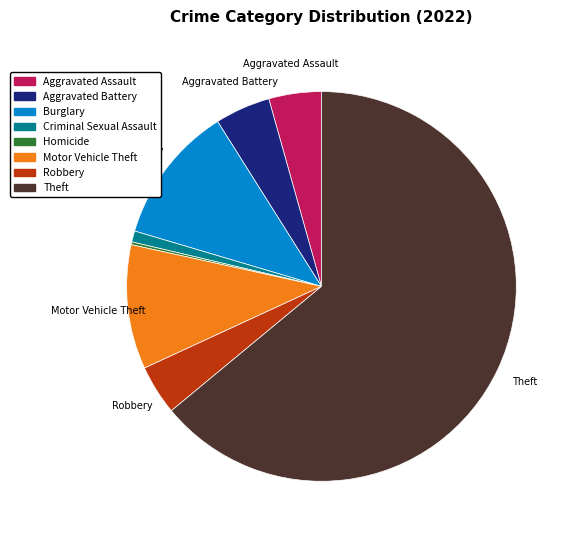

Does any single category account for the majority?

Yes